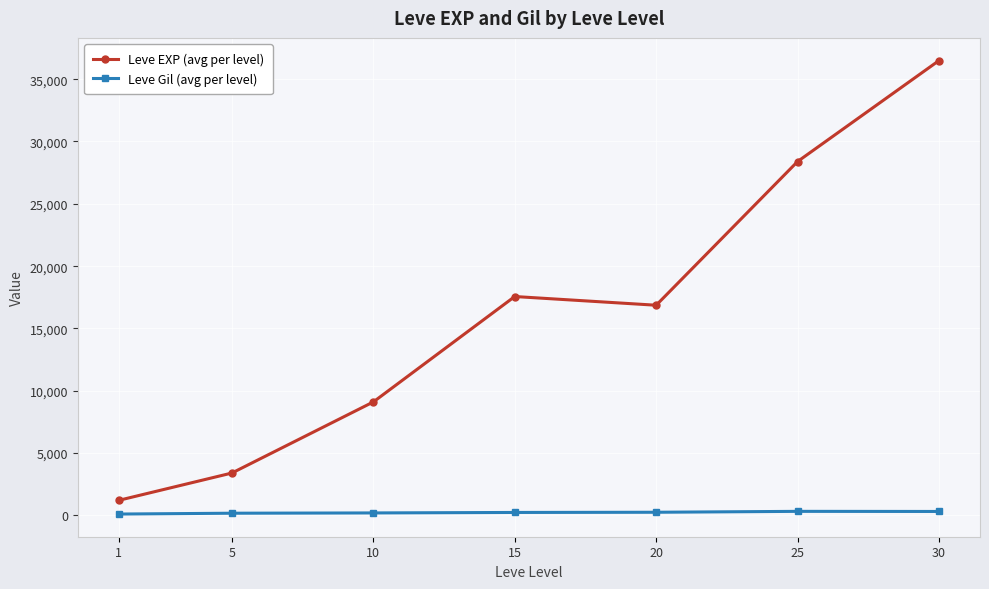

Where is the first local maximum for Leve EXP (avg per level)?

15